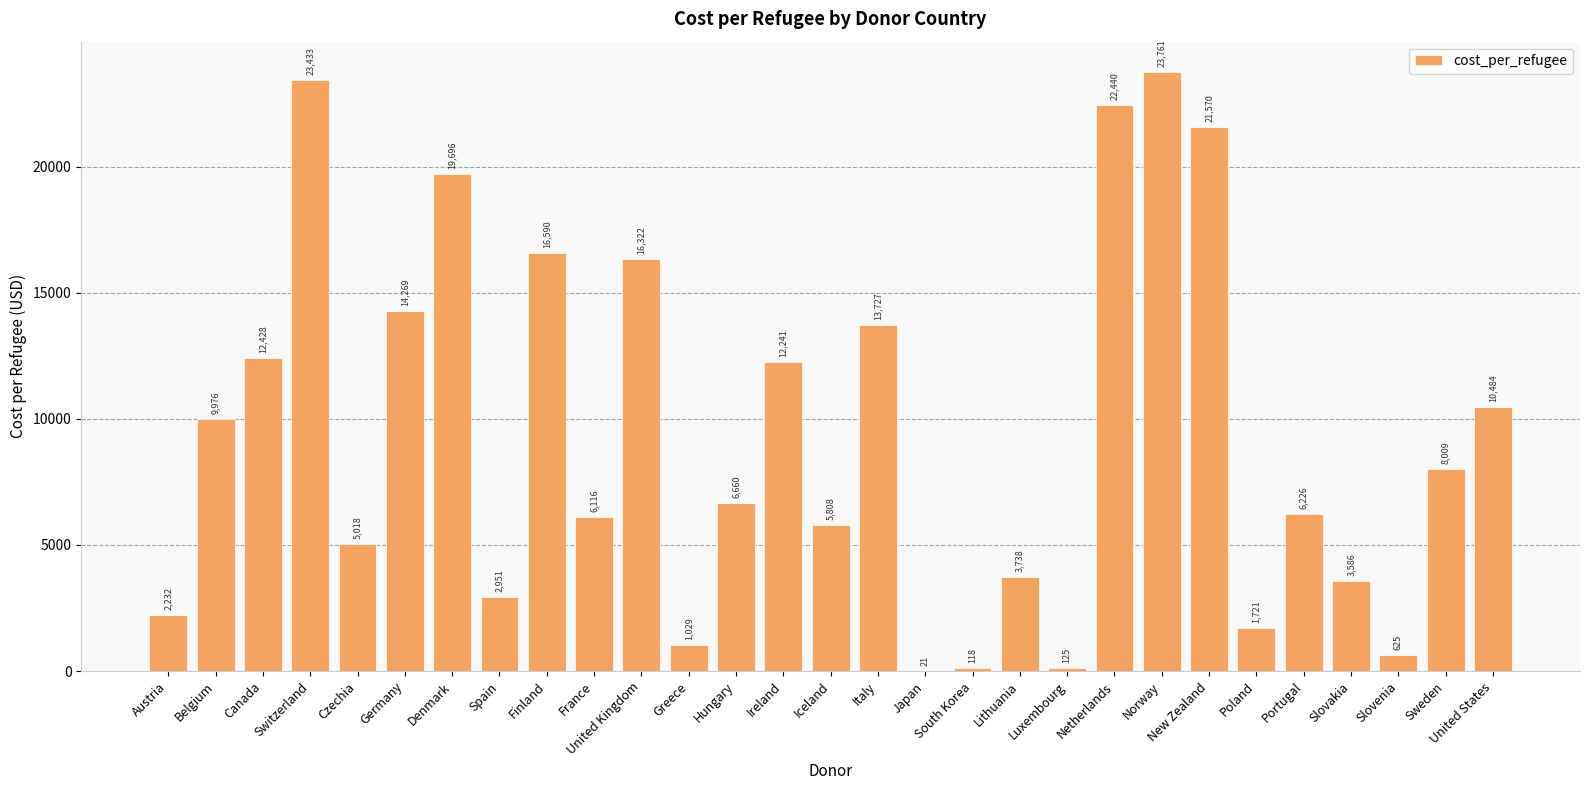

Between Sweden and Spain, which is larger?

Sweden